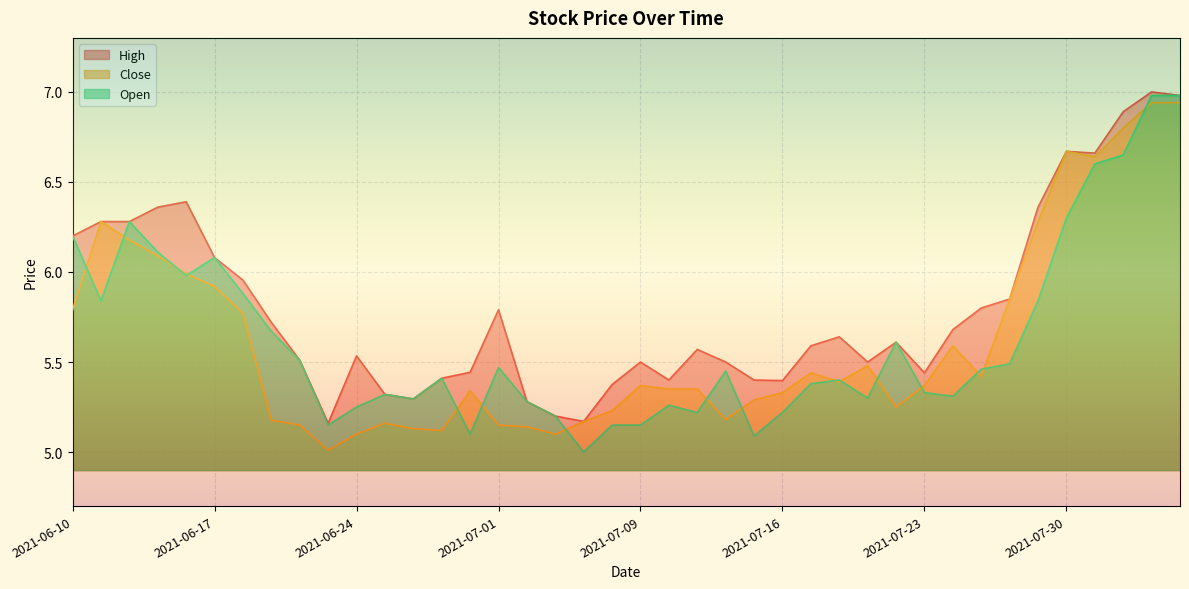

Which series has the largest range (max minus min)?

Open